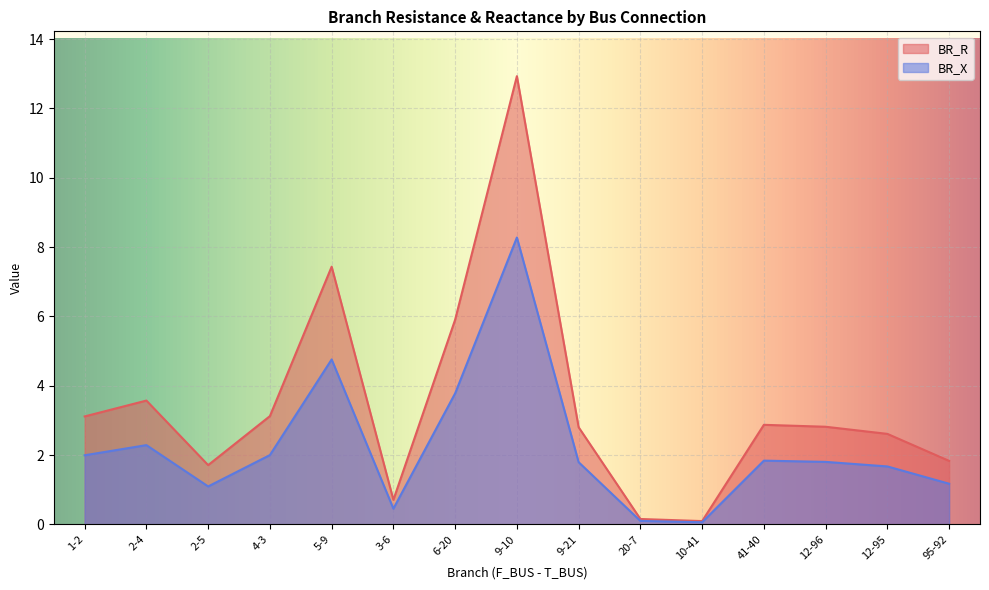

At which category does BR_X reach its first local valley?

2-5